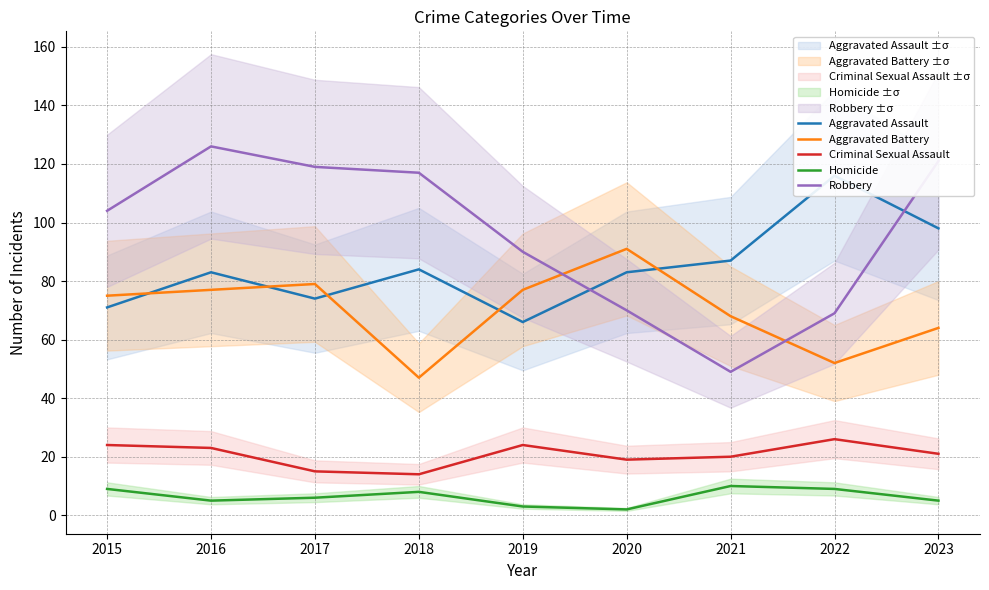

List the labels in order of Aggravated Battery value, largest first.

2020, 2017, 2016, 2019, 2015, 2021, 2023, 2022, 2018